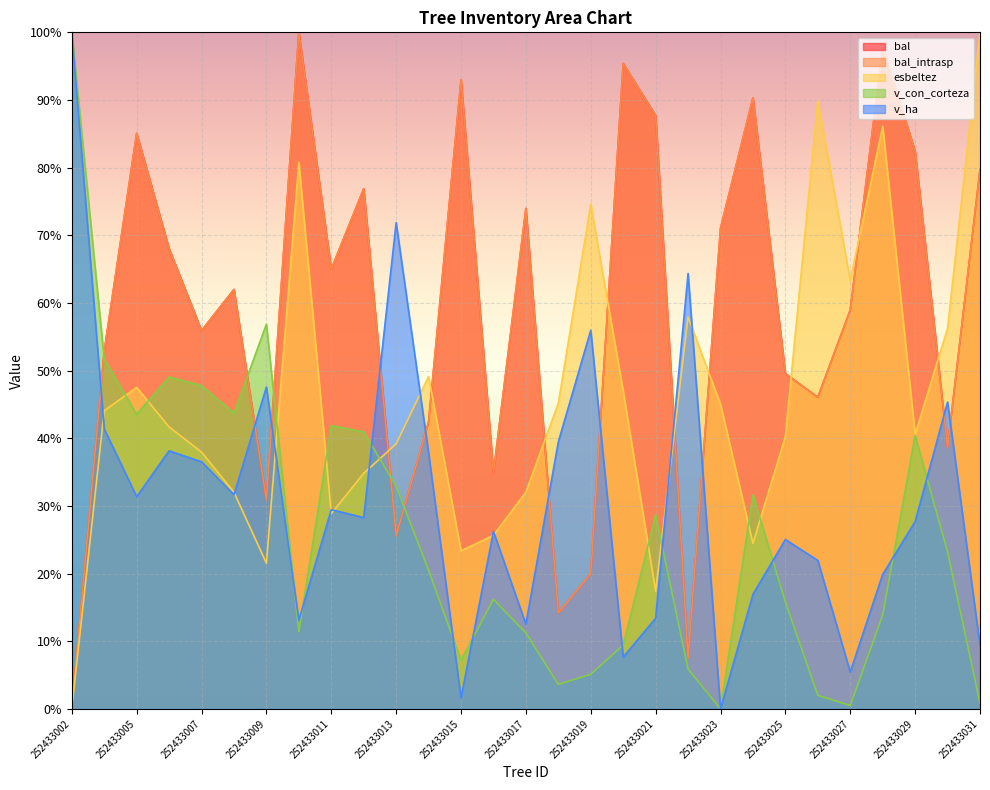

In esbeltez, how many points are higher than both neighbors (excluding endpoints)?

7